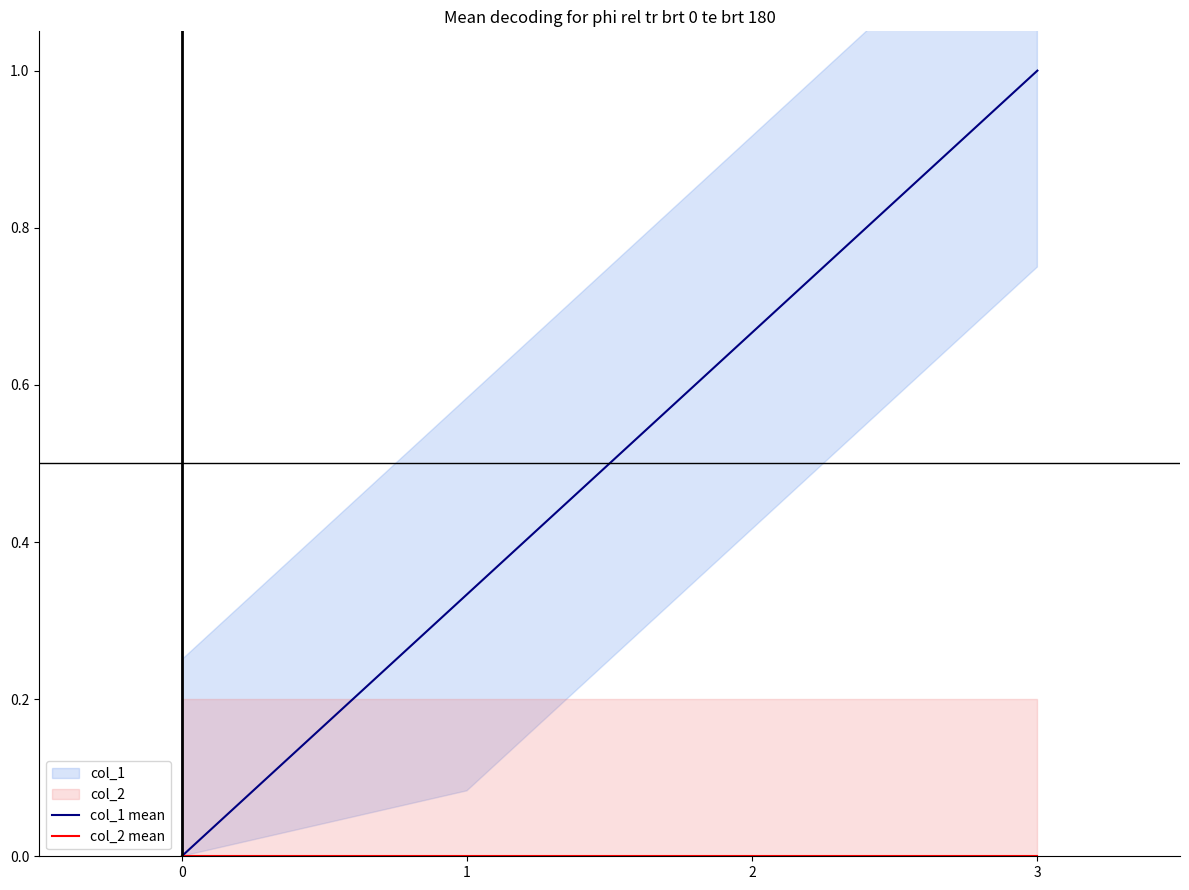

Which series has the largest total across all categories?

col_1 mean